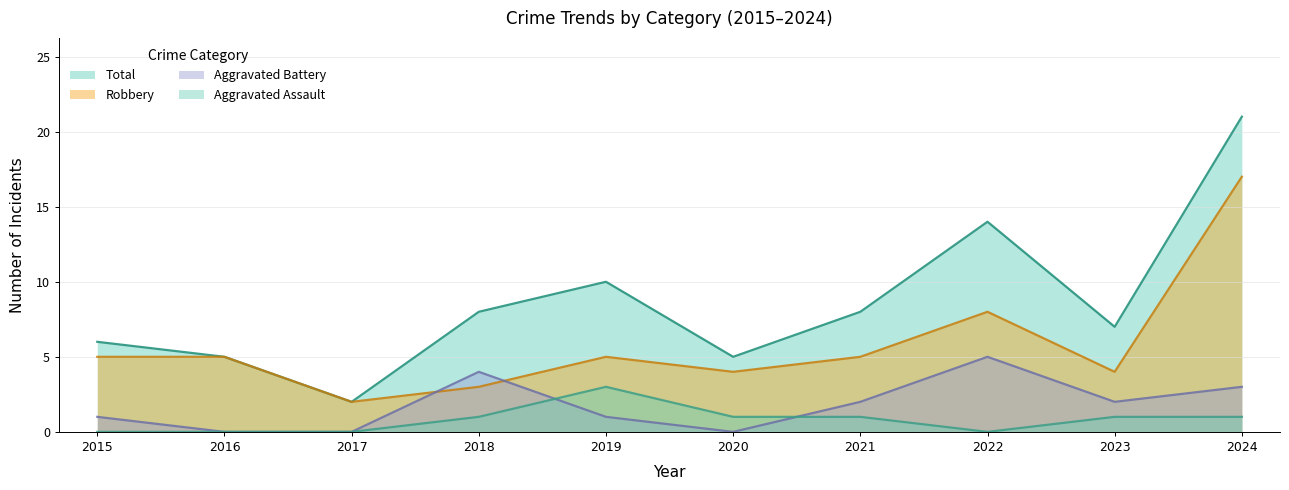

How many interior local peaks does the Total series have?

2